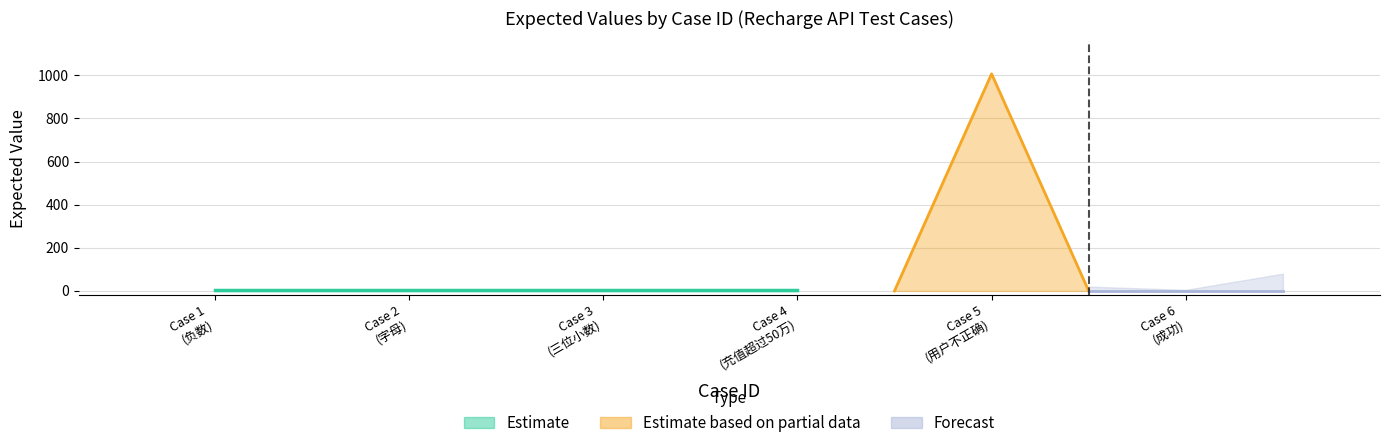

Reading left to right, what are all the values shown in this chart?

1=2	2=2	3=2	4=2	5=1007	6=0